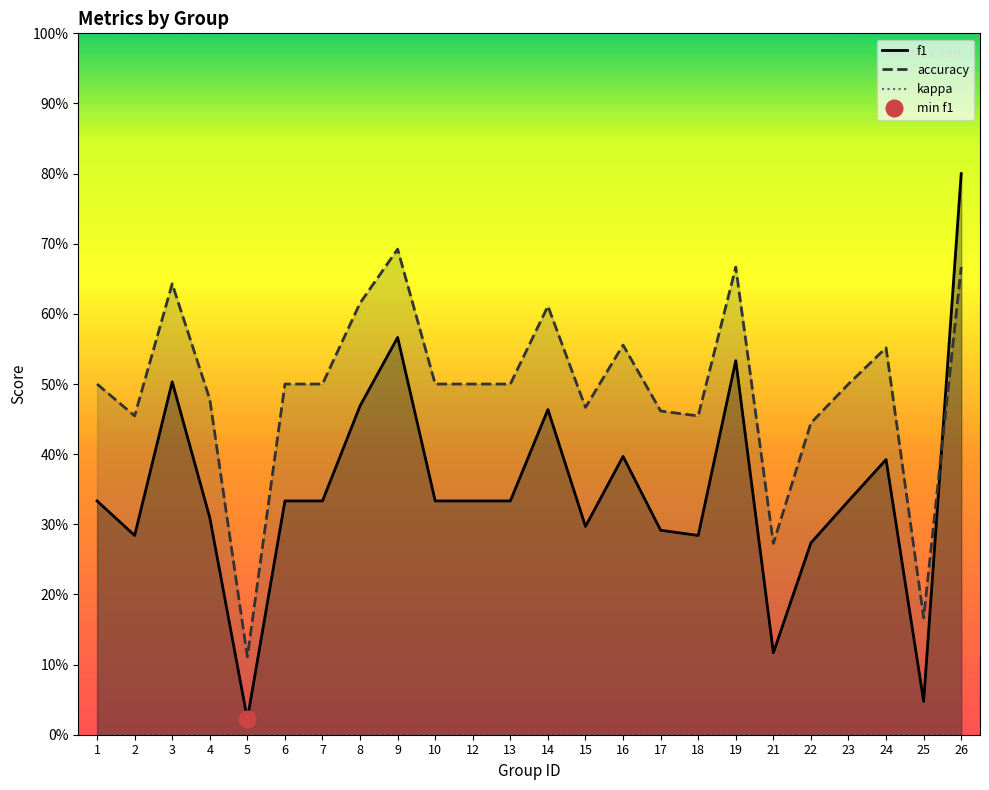

Rank the series at 8 from lowest to highest value.

kappa, f1, accuracy